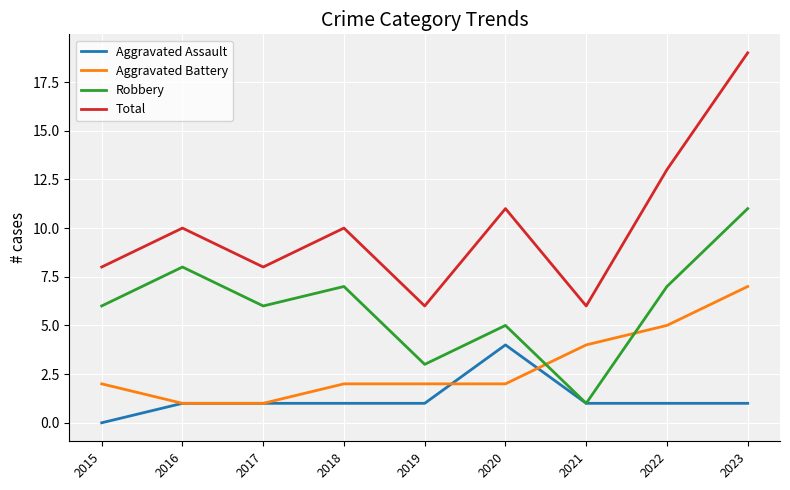

Rank the series at 2020 from lowest to highest value.

Aggravated Battery, Aggravated Assault, Robbery, Total